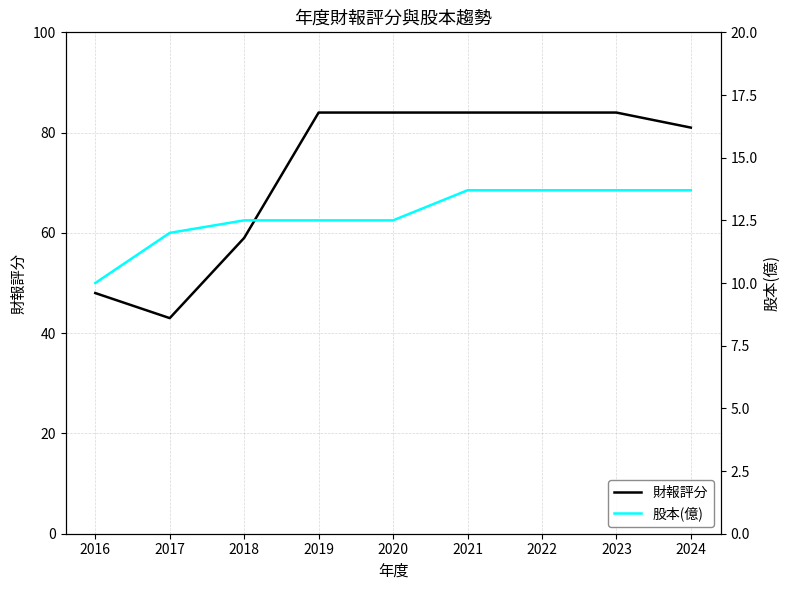

At which label does 財報評分 reach its minimum?

2017